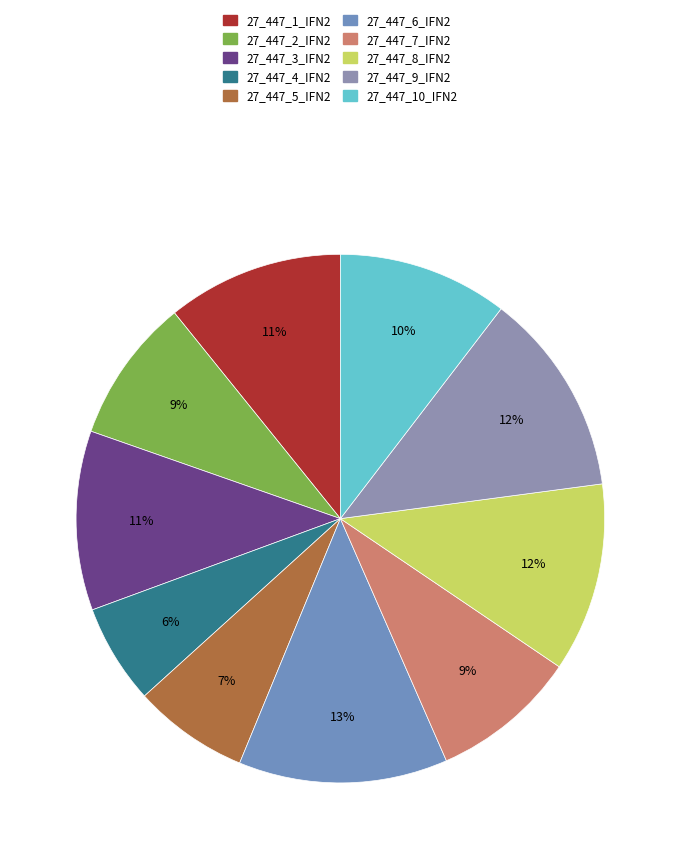

Which slice is the largest?

27_447_6_IFN2